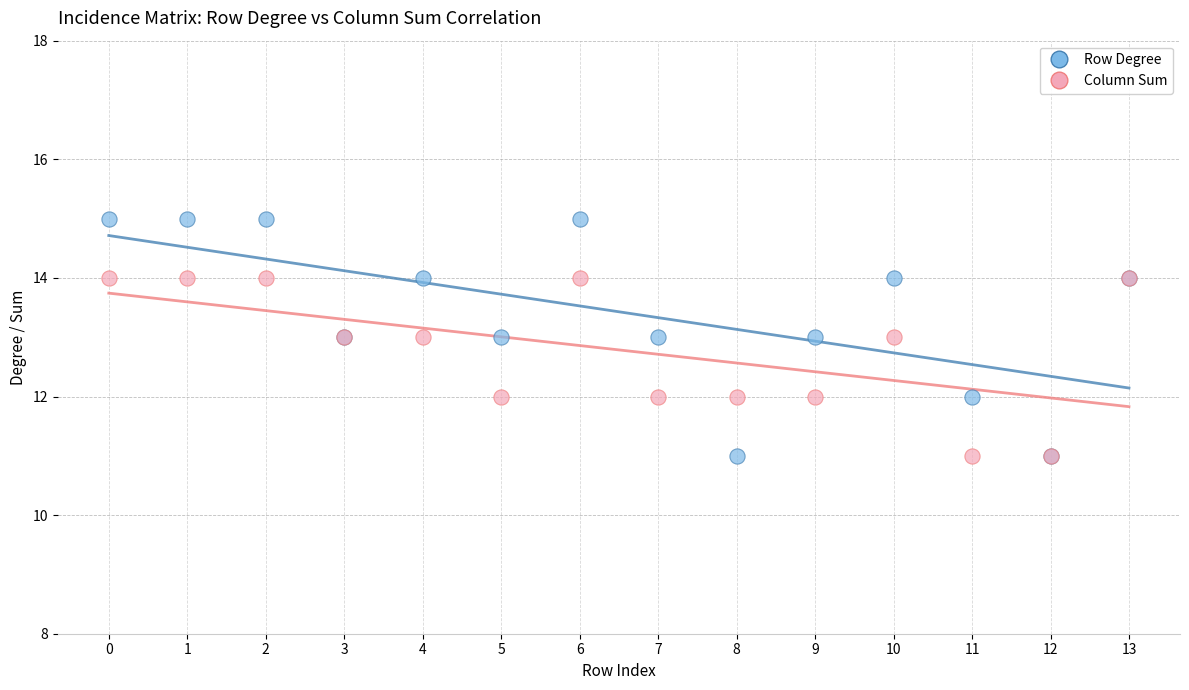

Which series has the widest spread of Y values?

Row Degree